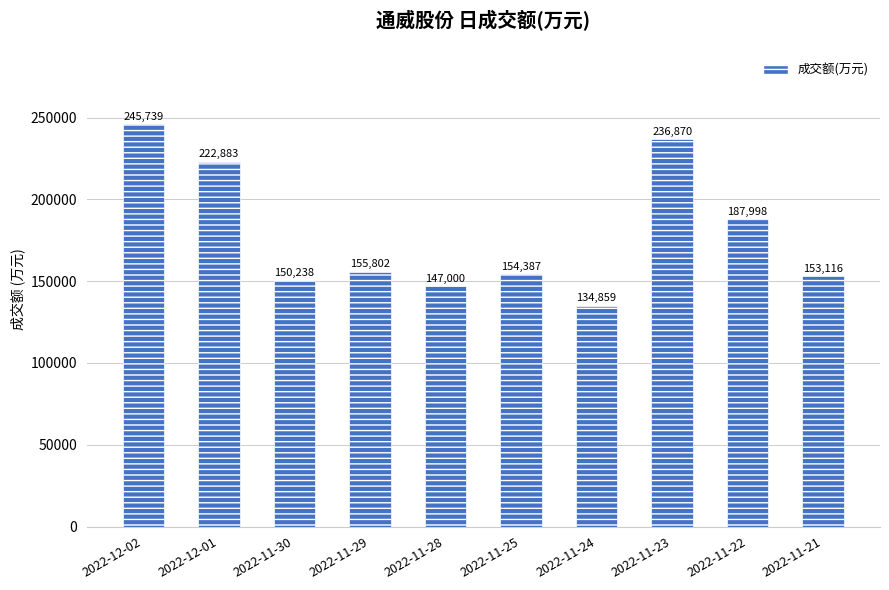

Rank the categories by value from lowest to highest.

2022-11-24, 2022-11-28, 2022-11-30, 2022-11-21, 2022-11-25, 2022-11-29, 2022-11-22, 2022-12-01, 2022-11-23, 2022-12-02